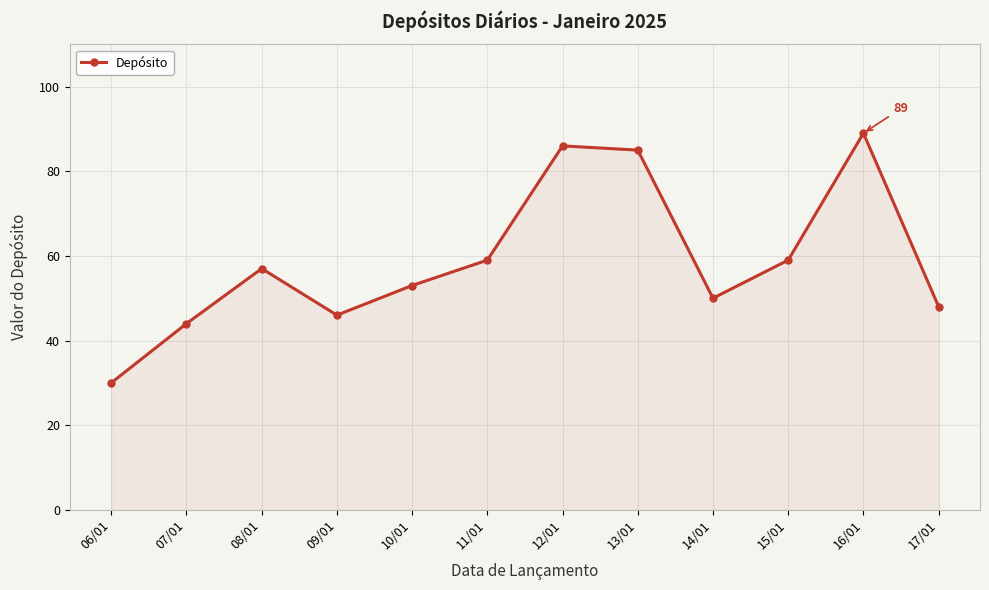

What is the difference between the second highest and minimum values?

56